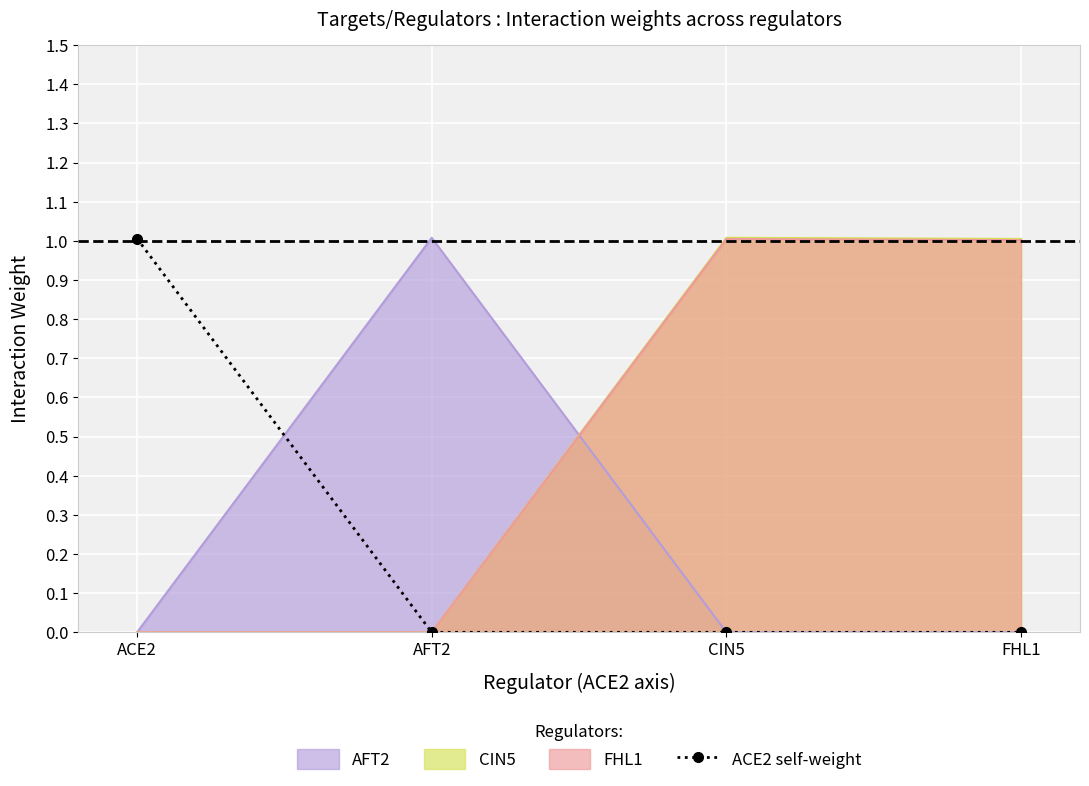

Rank the categories by value from highest to lowest.

ACE2, AFT2, CIN5, FHL1